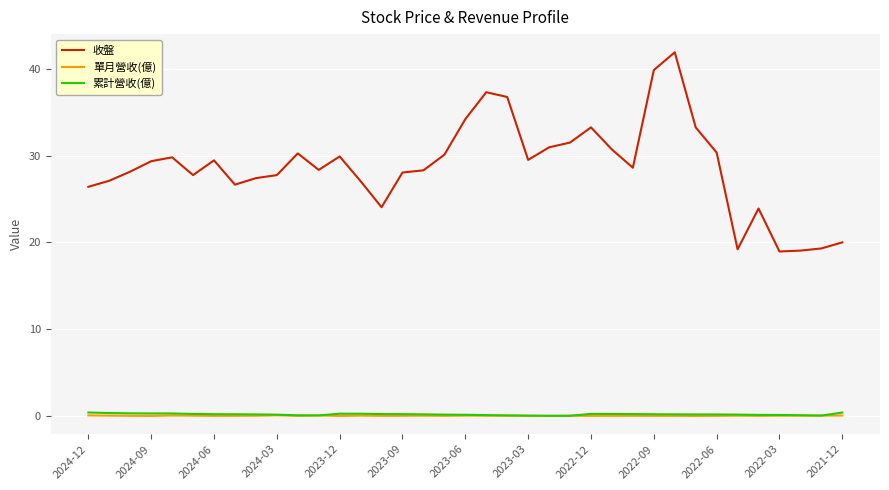

True or false: 累計營收(億) and 收盤 intersect in this chart.

False